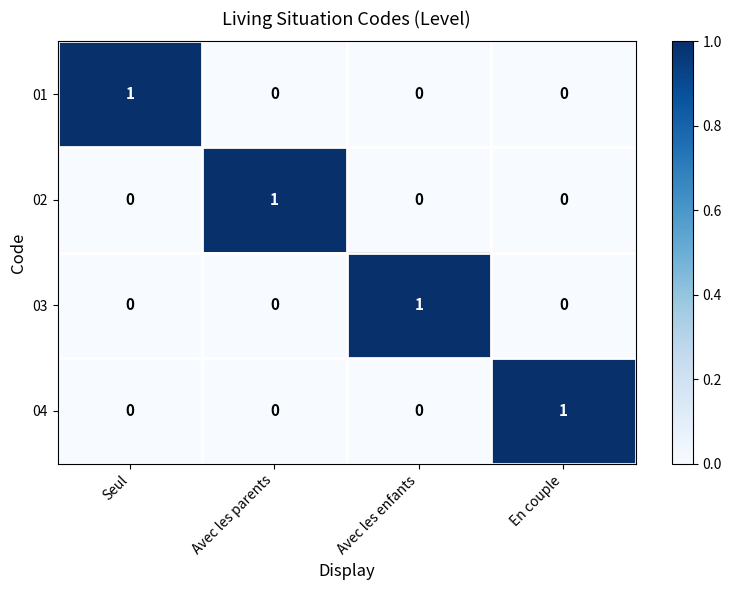

Is it true that 03 equals 0 at Seul?

True